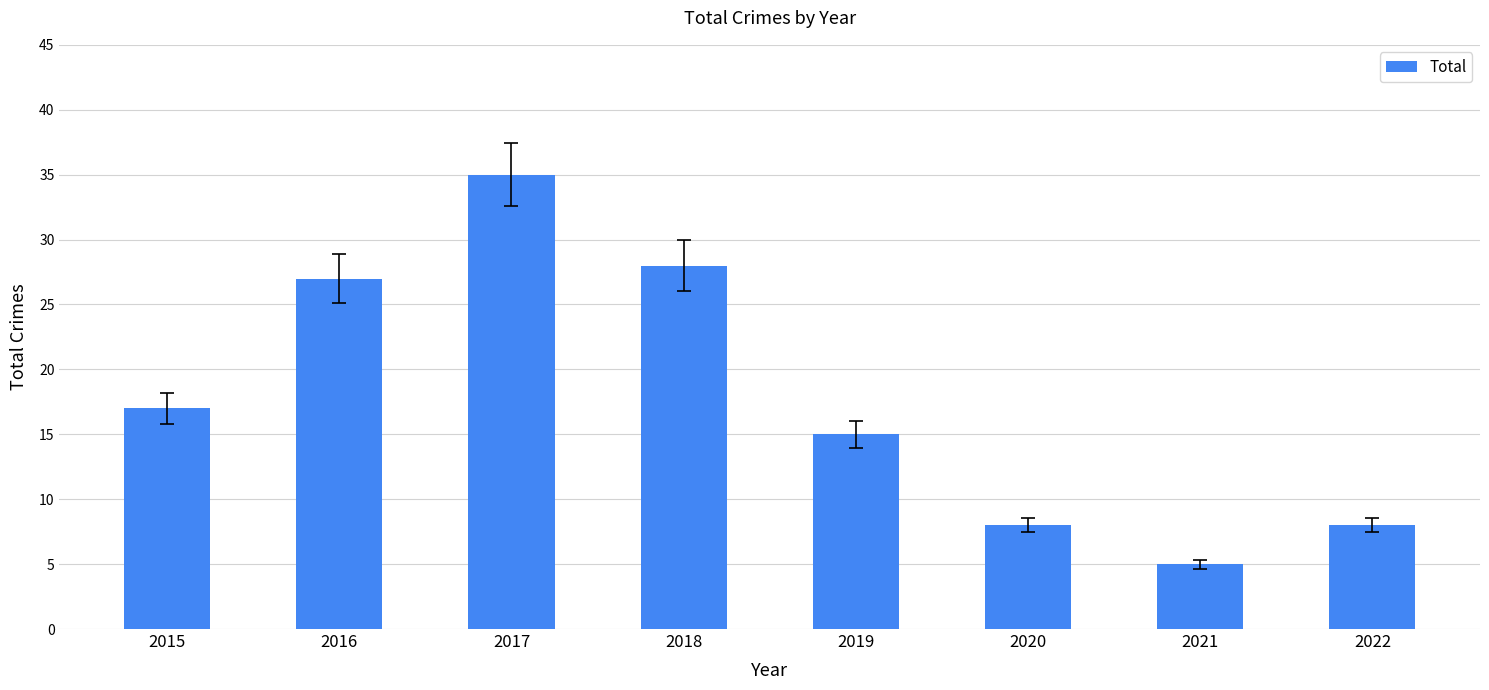

Does the chart contain stacked bars?

No